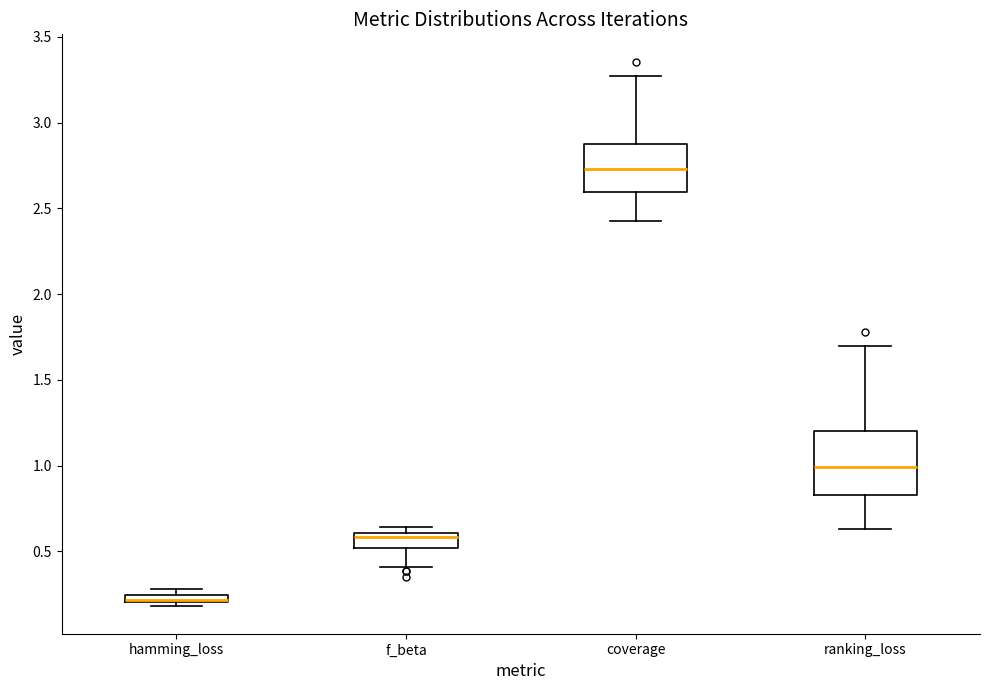

Where does the upper whisker of the box for ranking_loss end on the y-axis? The values are not printed on the chart, so give them approximately, as read against the axis.

1.70